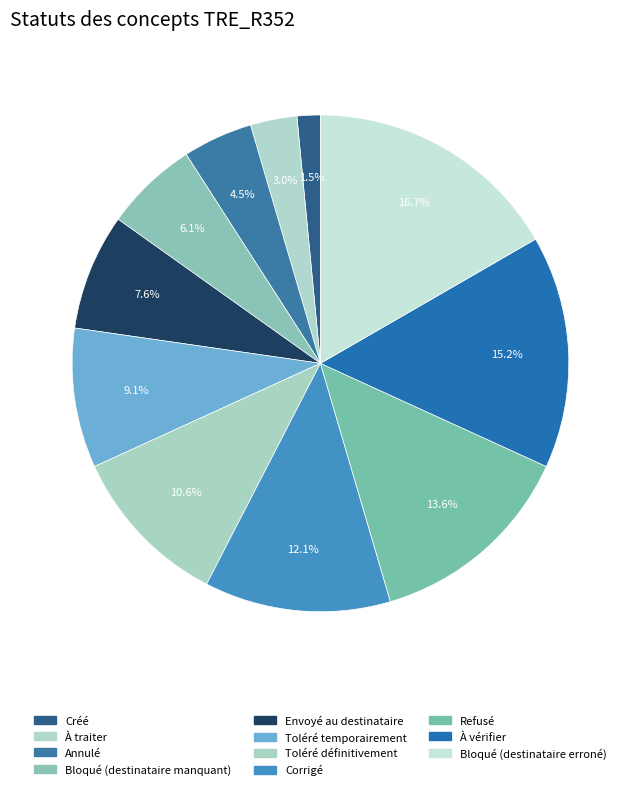

The Envoyé au destinataire slice represents 1% of the pie. True or false?

False